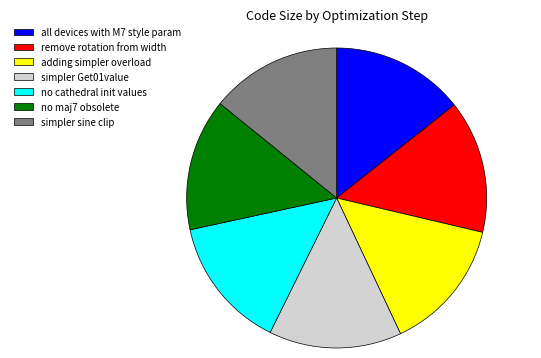

Do no maj7 obsolete and no cathedral init values together represent more than half of the pie?

No